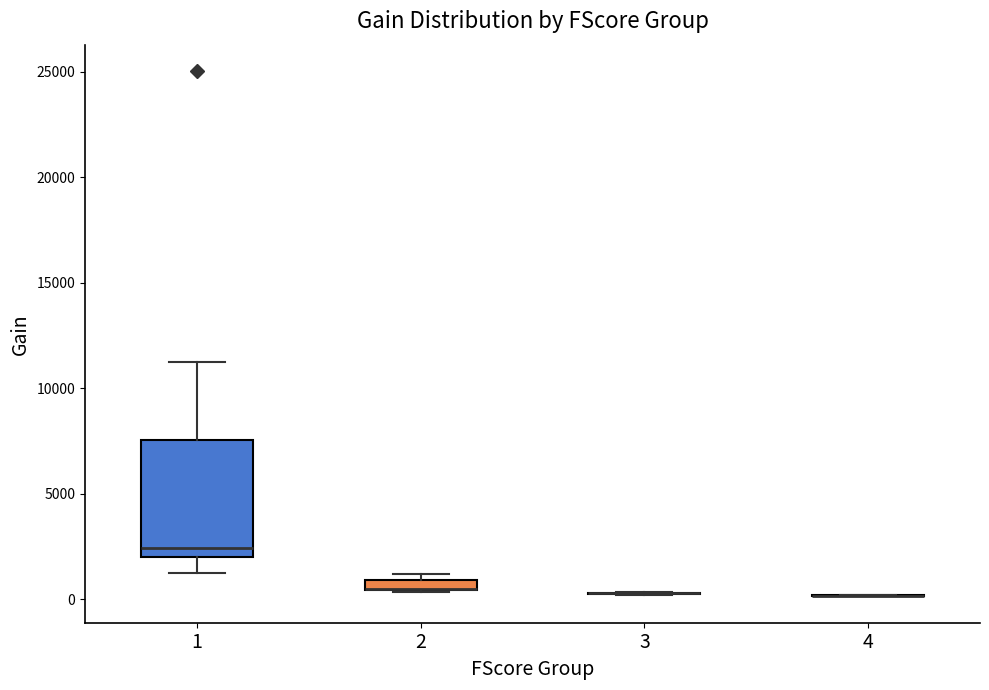

Which box is the tallest, from its lower edge to its upper edge?

1